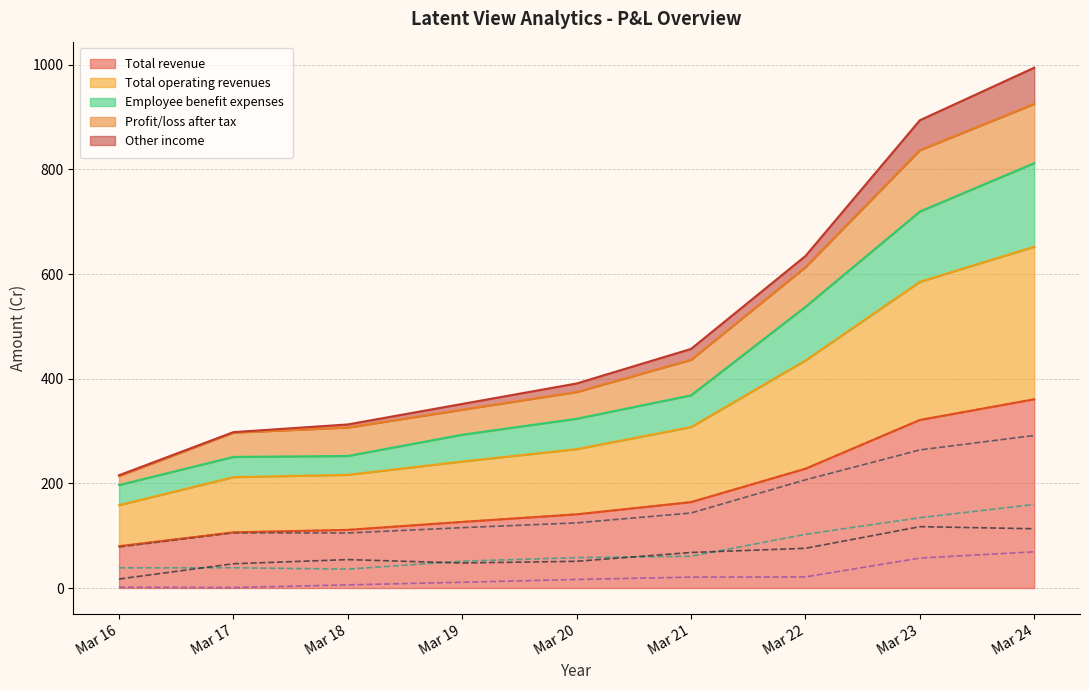

What is the value of the Total revenue (line) point at the 4th from the left?

126.4